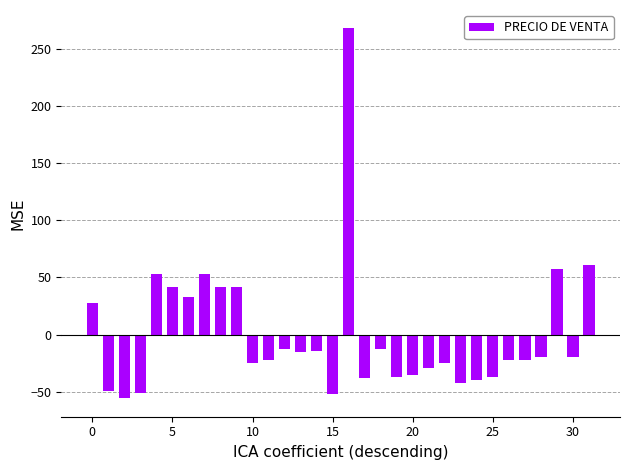

What is the difference between the maximum and minimum values?

323.2